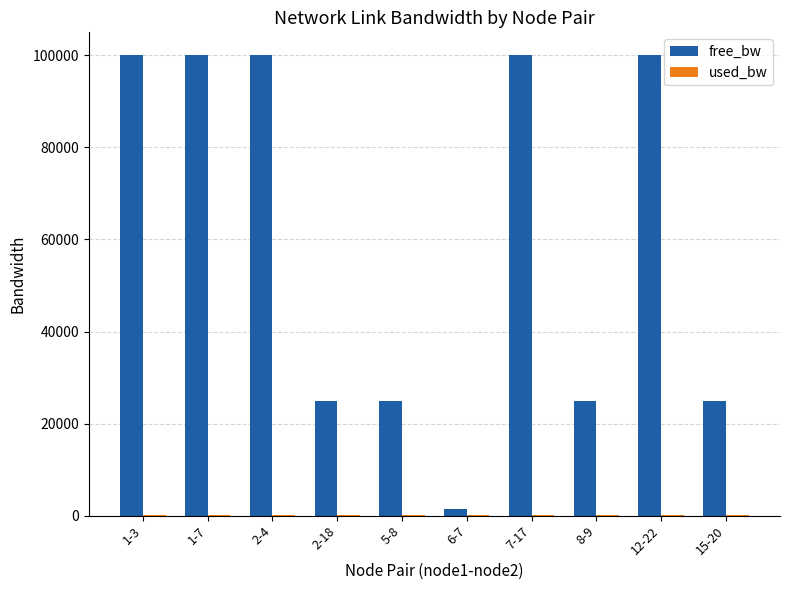

Count the number of categories in the chart.

10